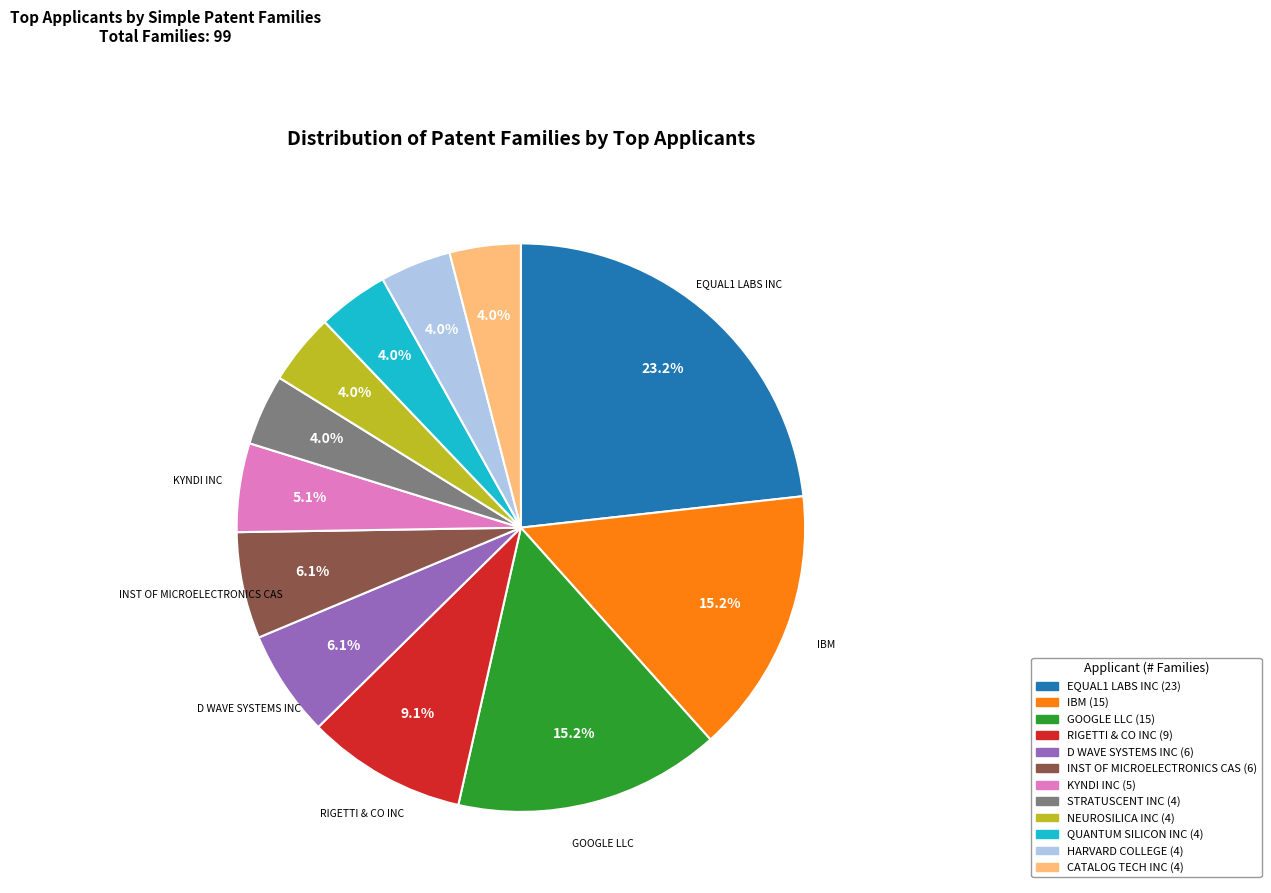

Does any single category account for the majority?

No